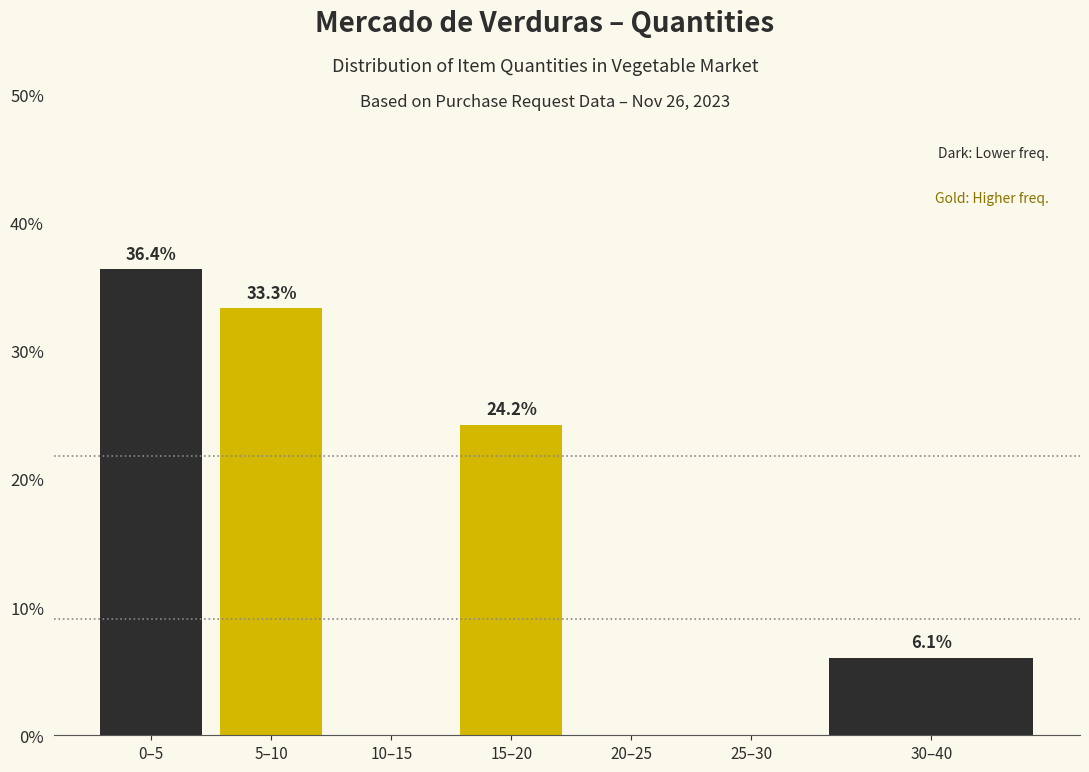

Reading right to left, what are all the values shown in this chart?

30–40=6.1	25–30=0.0	20–25=0.0	15–20=24.2	10–15=0.0	5–10=33.3	0–5=36.4